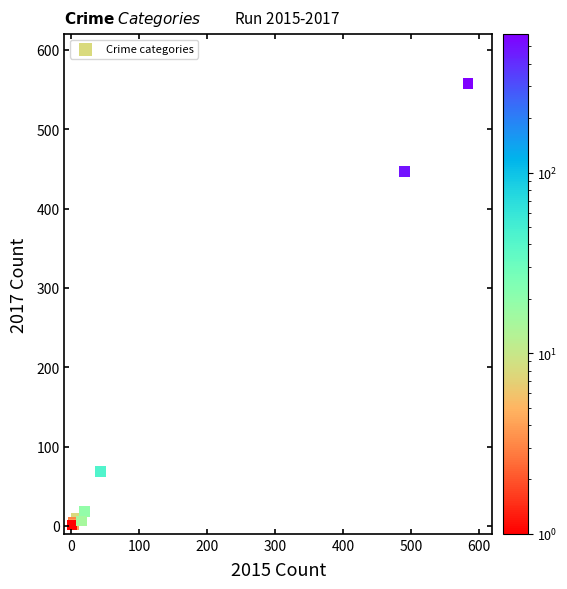

What Y value in the scatter plot is closest to 279?

447